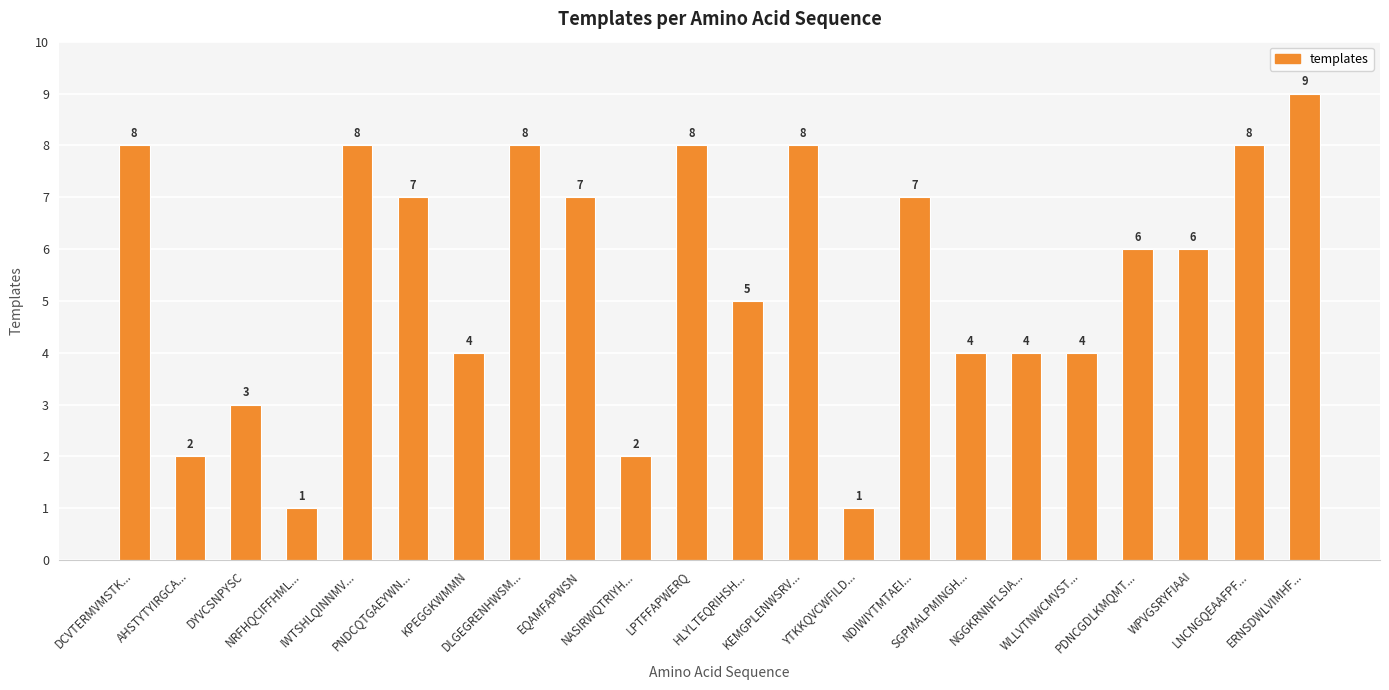

What is the average value?

5